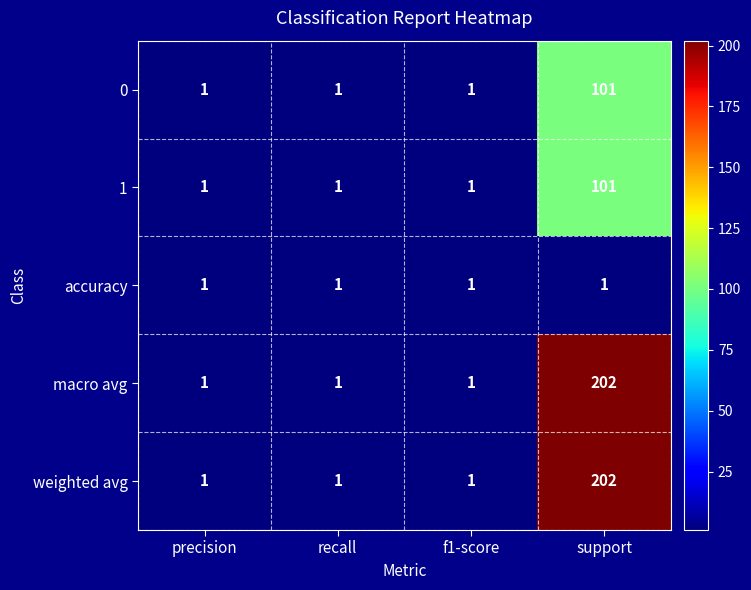

At which category is the sum across all series the highest?

support